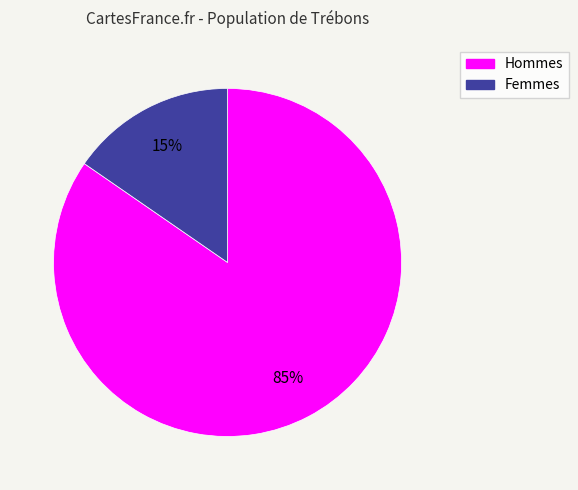

Is there any slice that represents more than half of the pie?

Yes